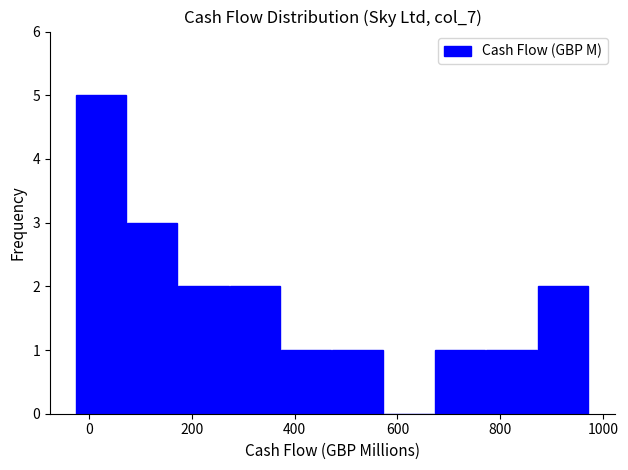

Reading left to right, list every bar in this chart as the range it spans on the x-axis followed by its height. Neither the bar edges nor the heights are printed on the chart, so give them approximately, as read against the axes.

-20 to 80: 5
80 to 180: 3
180 to 280: 2
280 to 380: 2
380 to 480: 1
480 to 580: 1
580 to 680: 0
680 to 780: 1
780 to 880: 1
880 to 980: 2